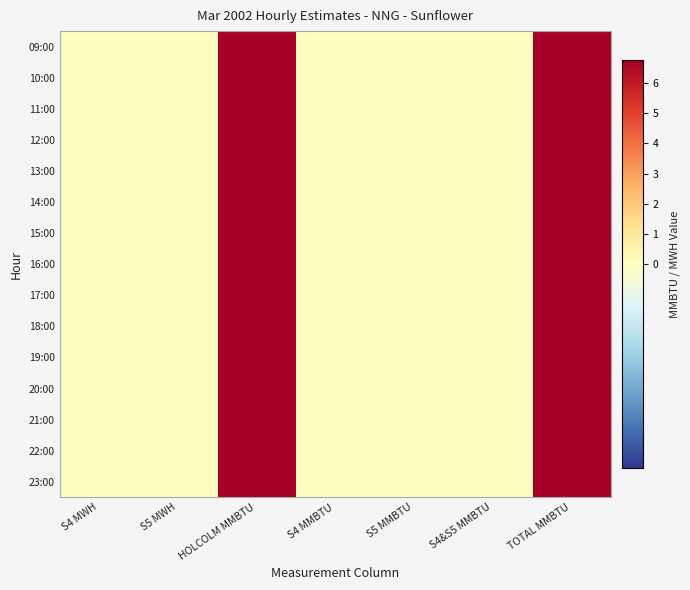

Rank the series by their maximum value, from lowest to highest.

09:00, 10:00, 11:00, 12:00, 13:00, 14:00, 15:00, 16:00, 17:00, 18:00, 19:00, 20:00, 21:00, 22:00, 23:00